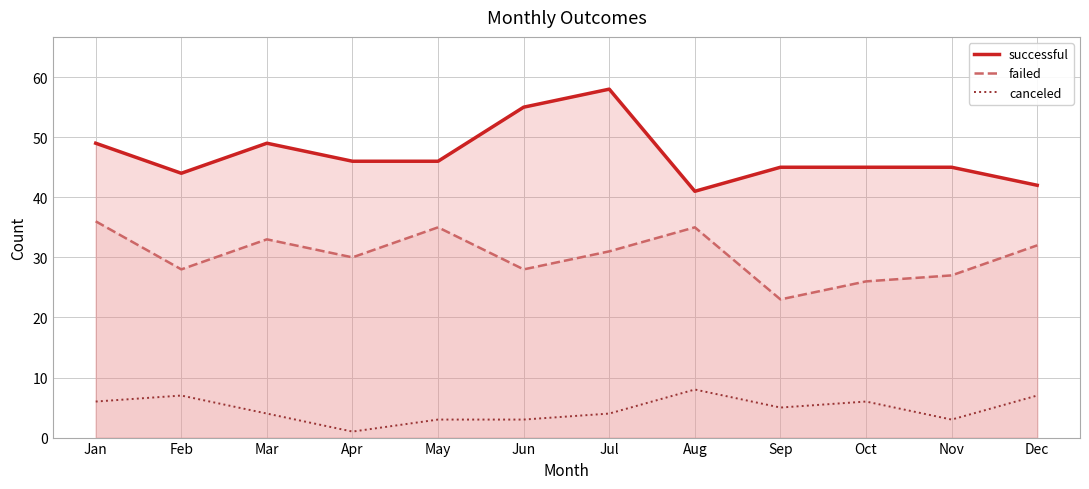

Where does the successful series first go above 46?

Jan